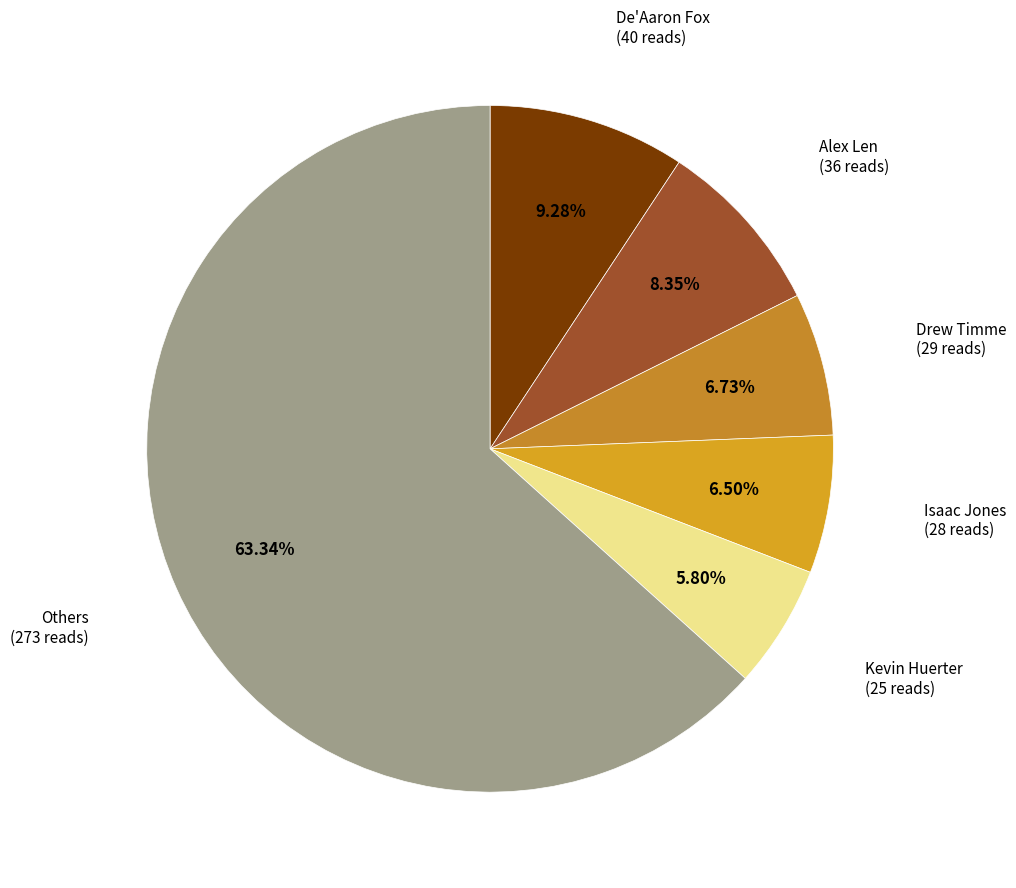

Count the number of slices in the pie.

6